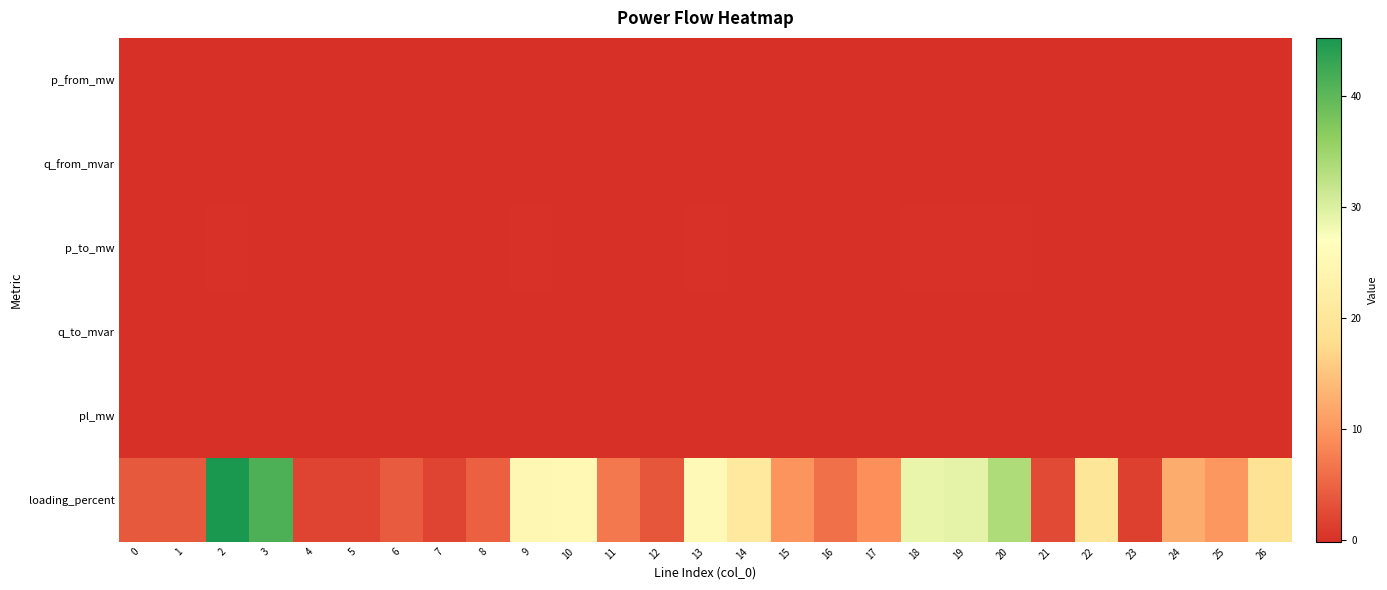

Which has a higher value, 18 or 17?

17